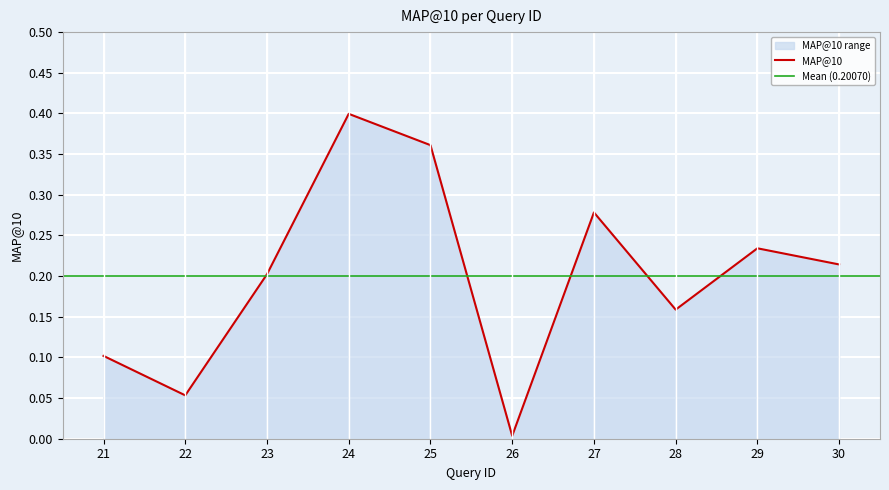

What is the sum of the values at 27 and 30?

0.5